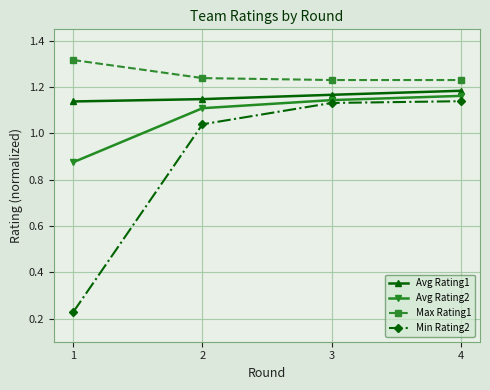

True or false: Avg Rating2 has more than 2 points higher than both neighbors.

False